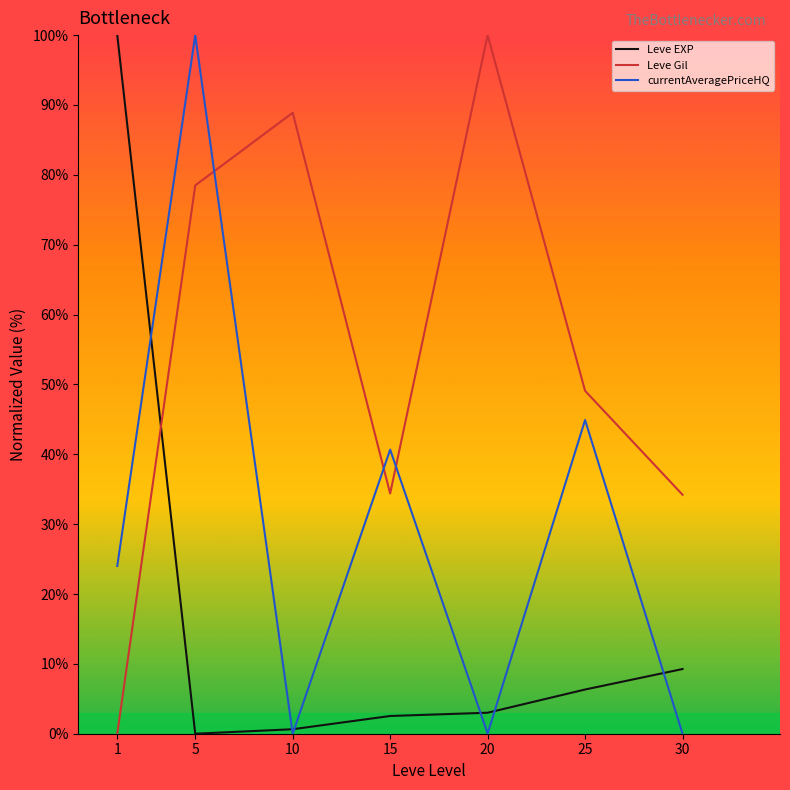

Is the value of currentAveragePriceHQ at 15 greater than the value of Leve EXP at 30?

Yes